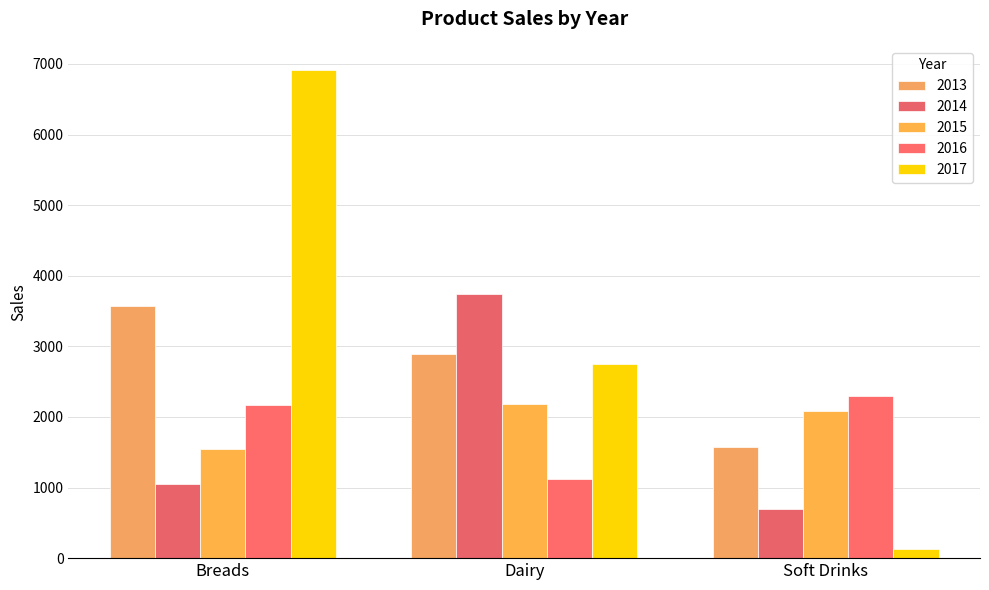

Reading left to right, extract all data points from this chart.

2013: 3570.0	2885.6	1577.9
2014: 1054.6	3735.1	703.1
2015: 1548.0	2187.2	2085.3
2016: 2174.5	1118.5	2302.3
2017: 6911.0	2748.4	133.2